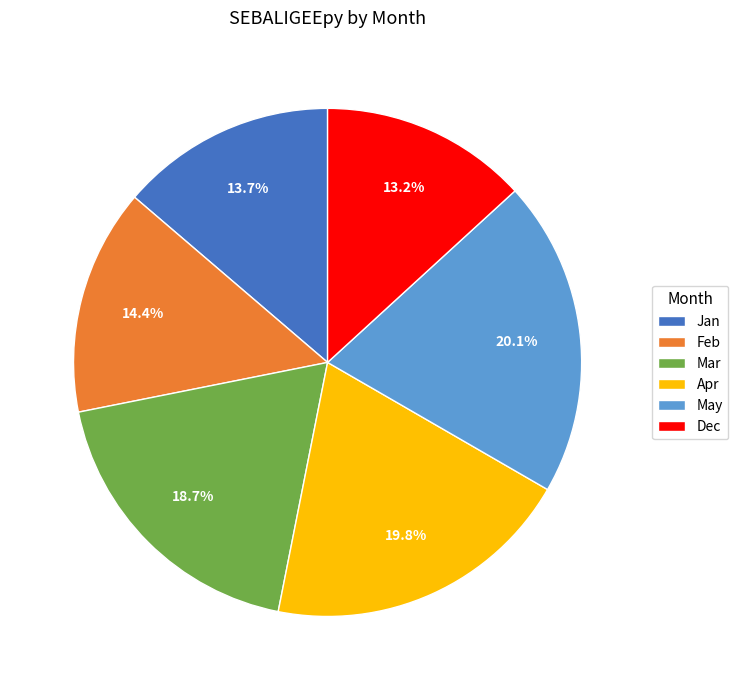

Which slice is the smallest?

Dec